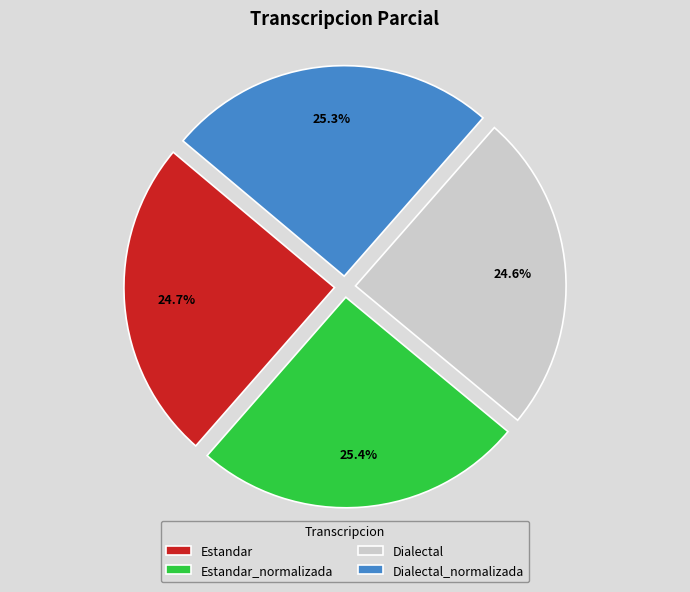

Approximately how many times larger is the value at Estandar_normalizada compared to Dialectal_normalizada?

1.0